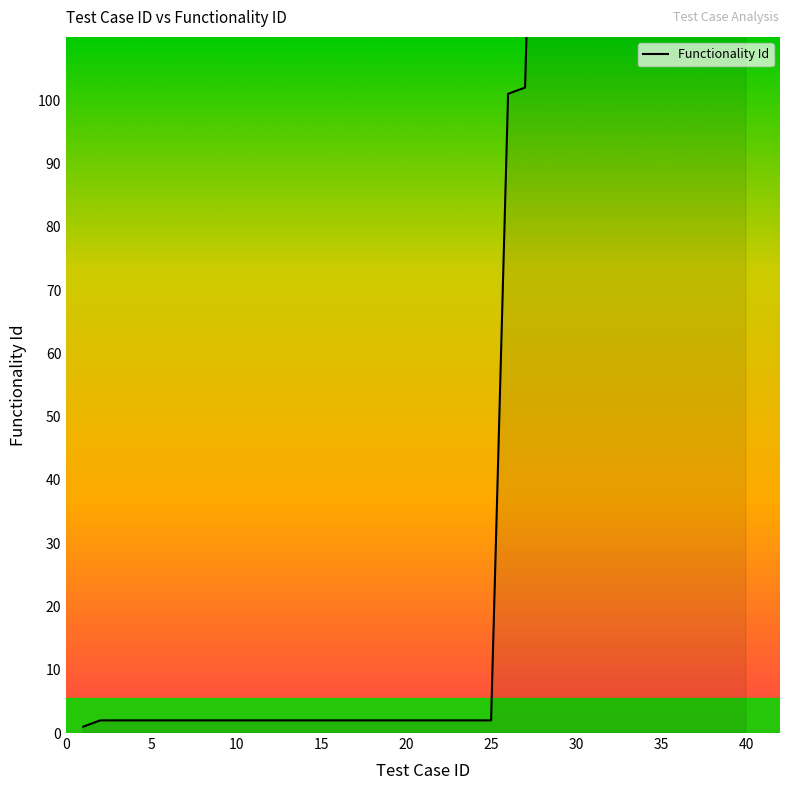

What is the maximum value shown in the chart?

507